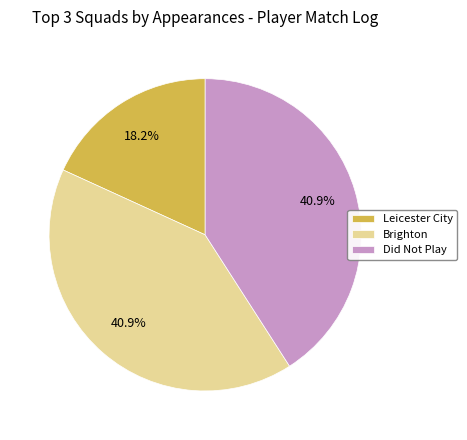

Is it true that Brighton is 41% of the pie?

True